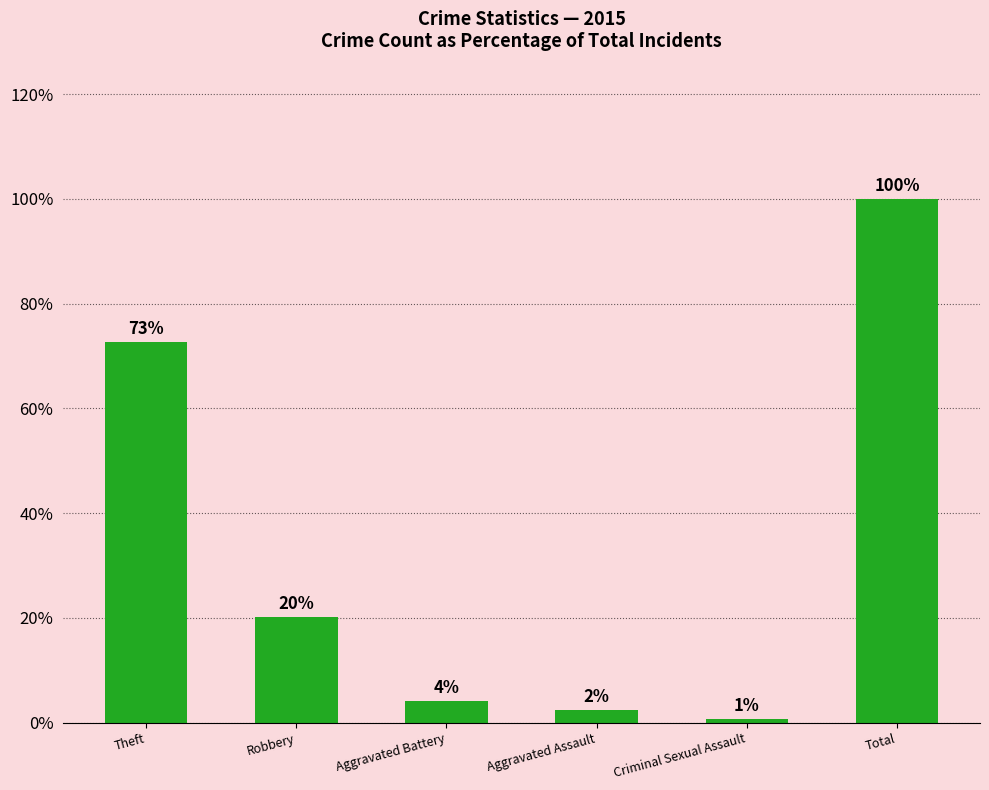

Are the bars horizontal?

No